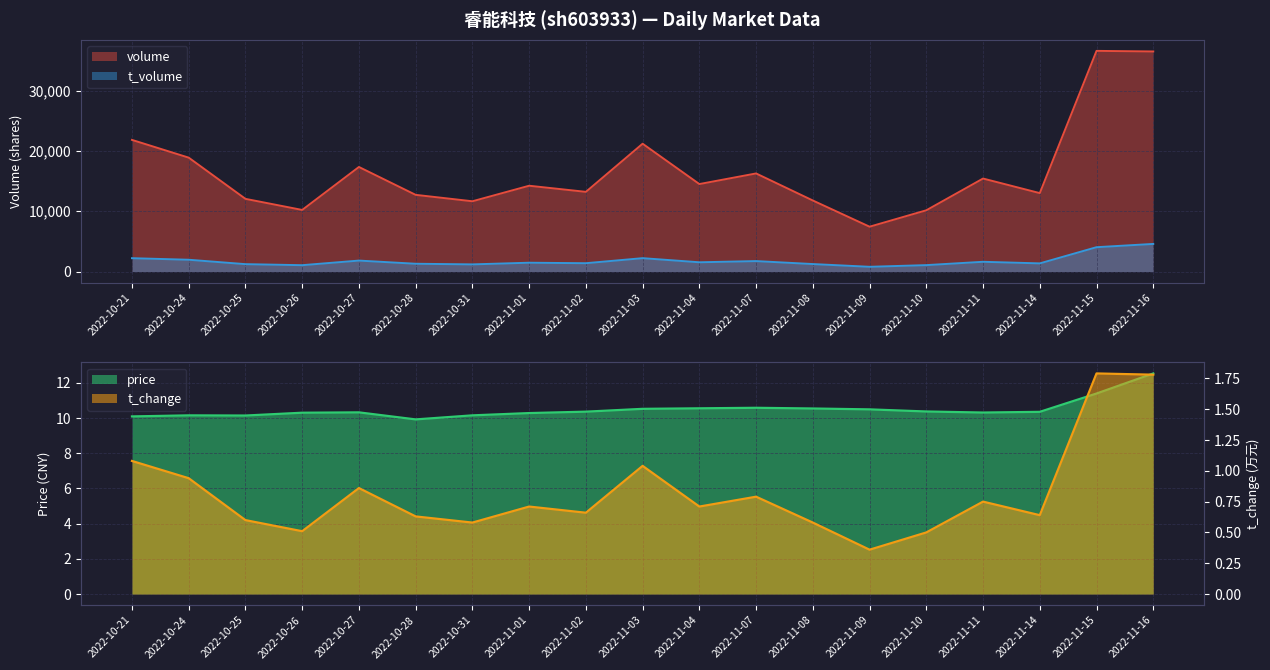

At which label does t_change reach its minimum?

2022-11-09